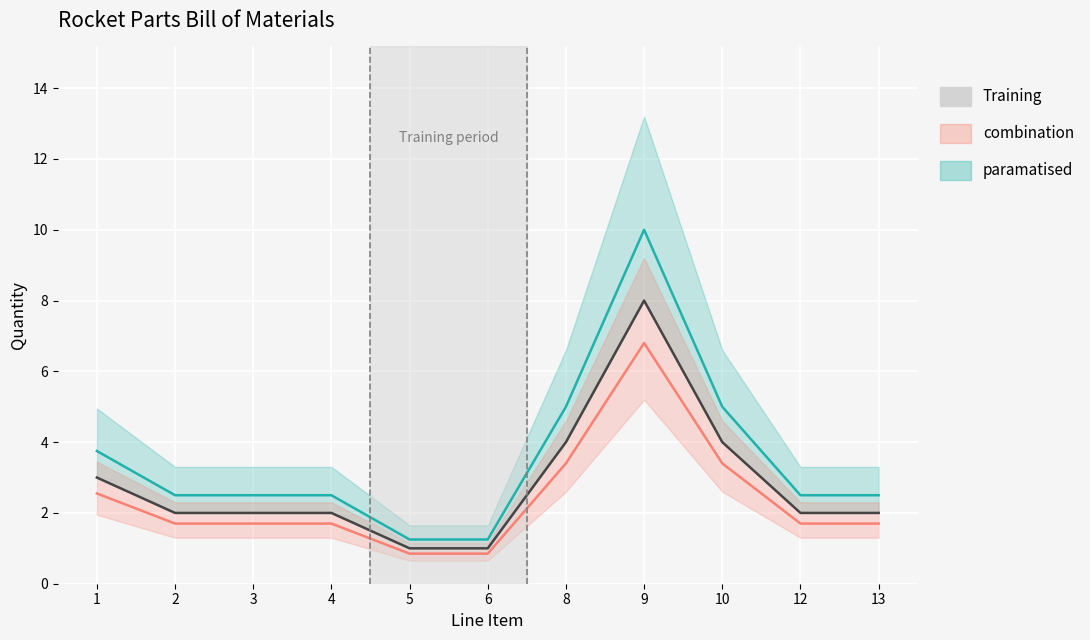

At which category does the chart reach its minimum across all series?

5